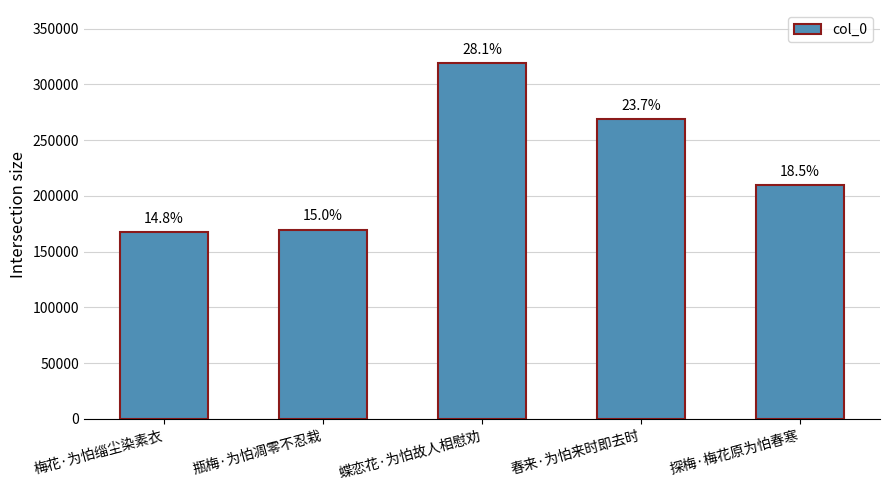

What is the change in value from 梅花·为怕缁尘染素衣 to 蝶恋花·为怕故人相慰劝?

+151399